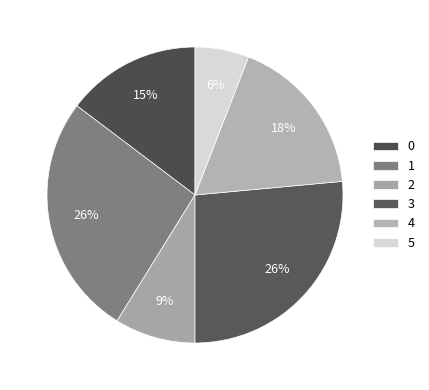

Is there any slice that represents more than half of the pie?

No